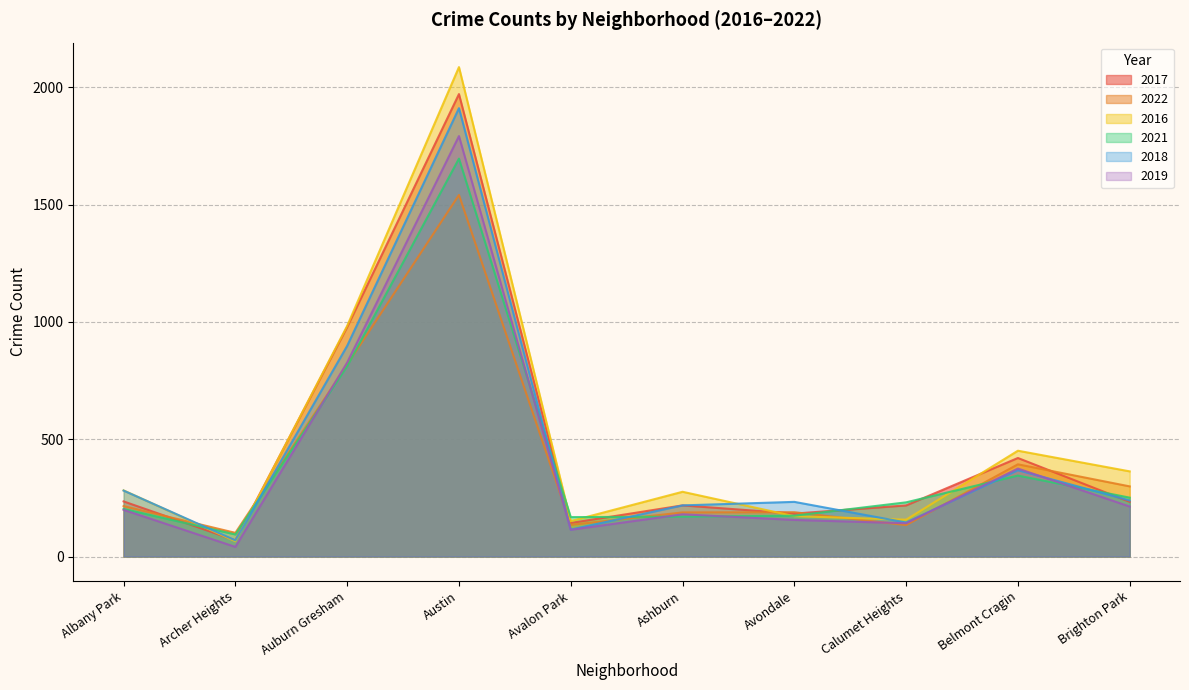

At which label does 2021 first exceed 231?

Auburn Gresham